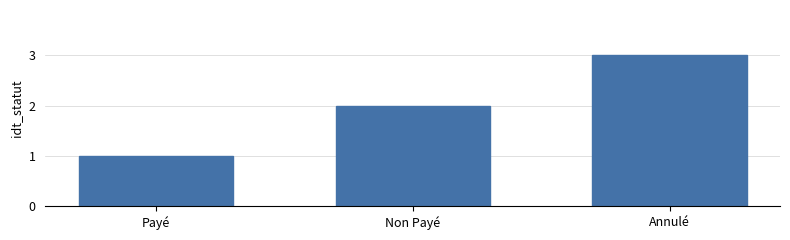

Count the values in the range 1 to 3.

3